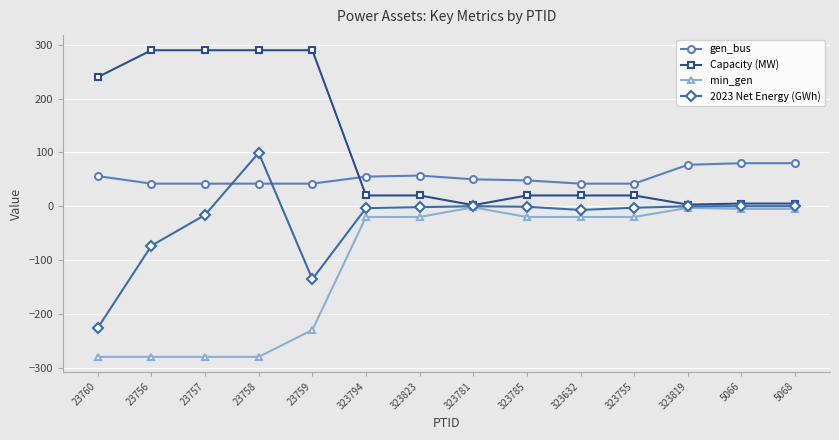

Which series has the largest total across all categories?

Capacity (MW)